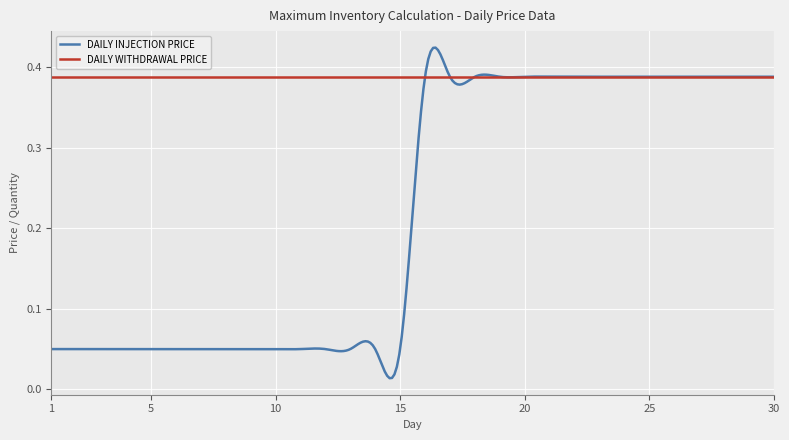

Which series has the largest range (max minus min)?

DAILY INJECTION PRICE